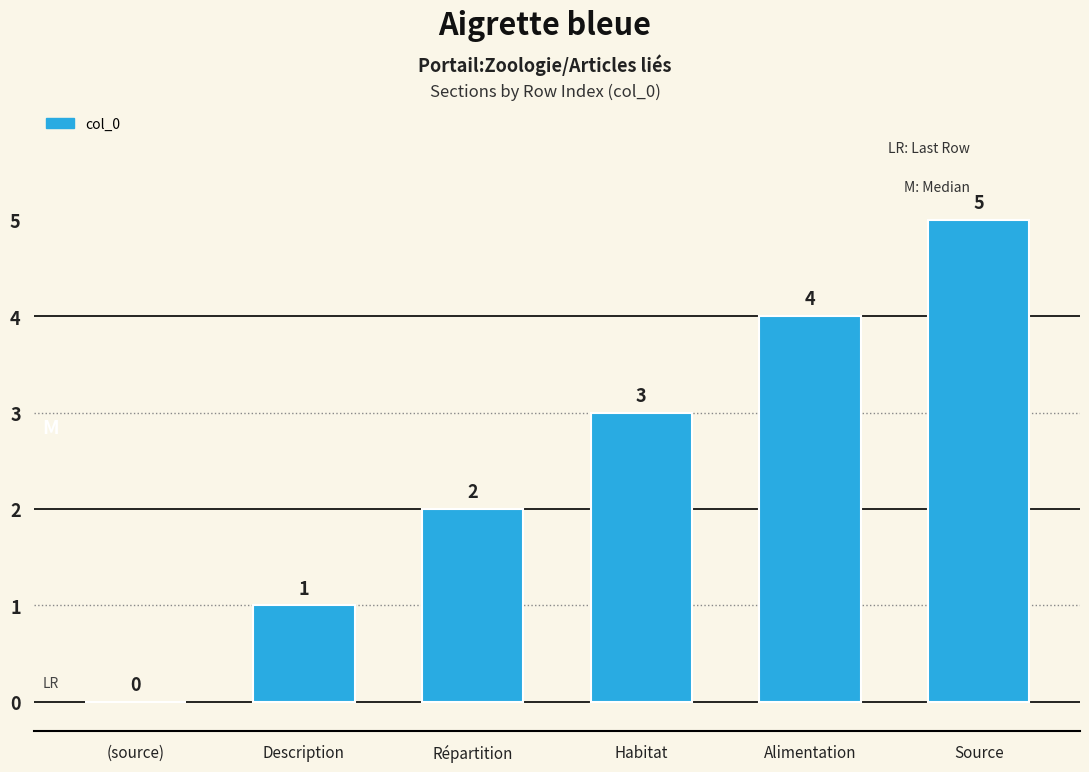

Between Description and Source, which is larger?

Source